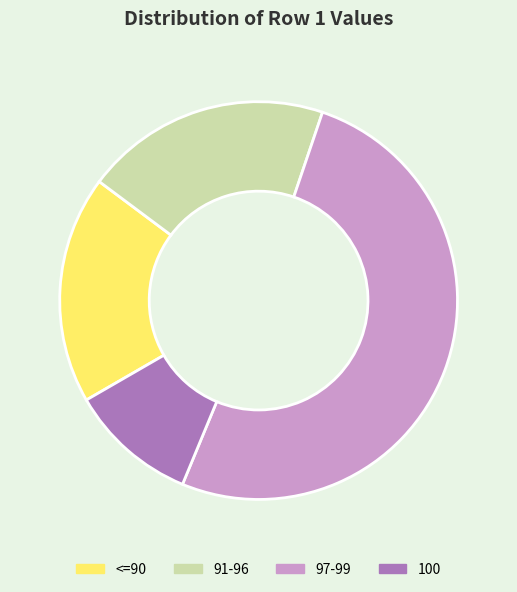

Is there a majority slice in this chart?

Yes